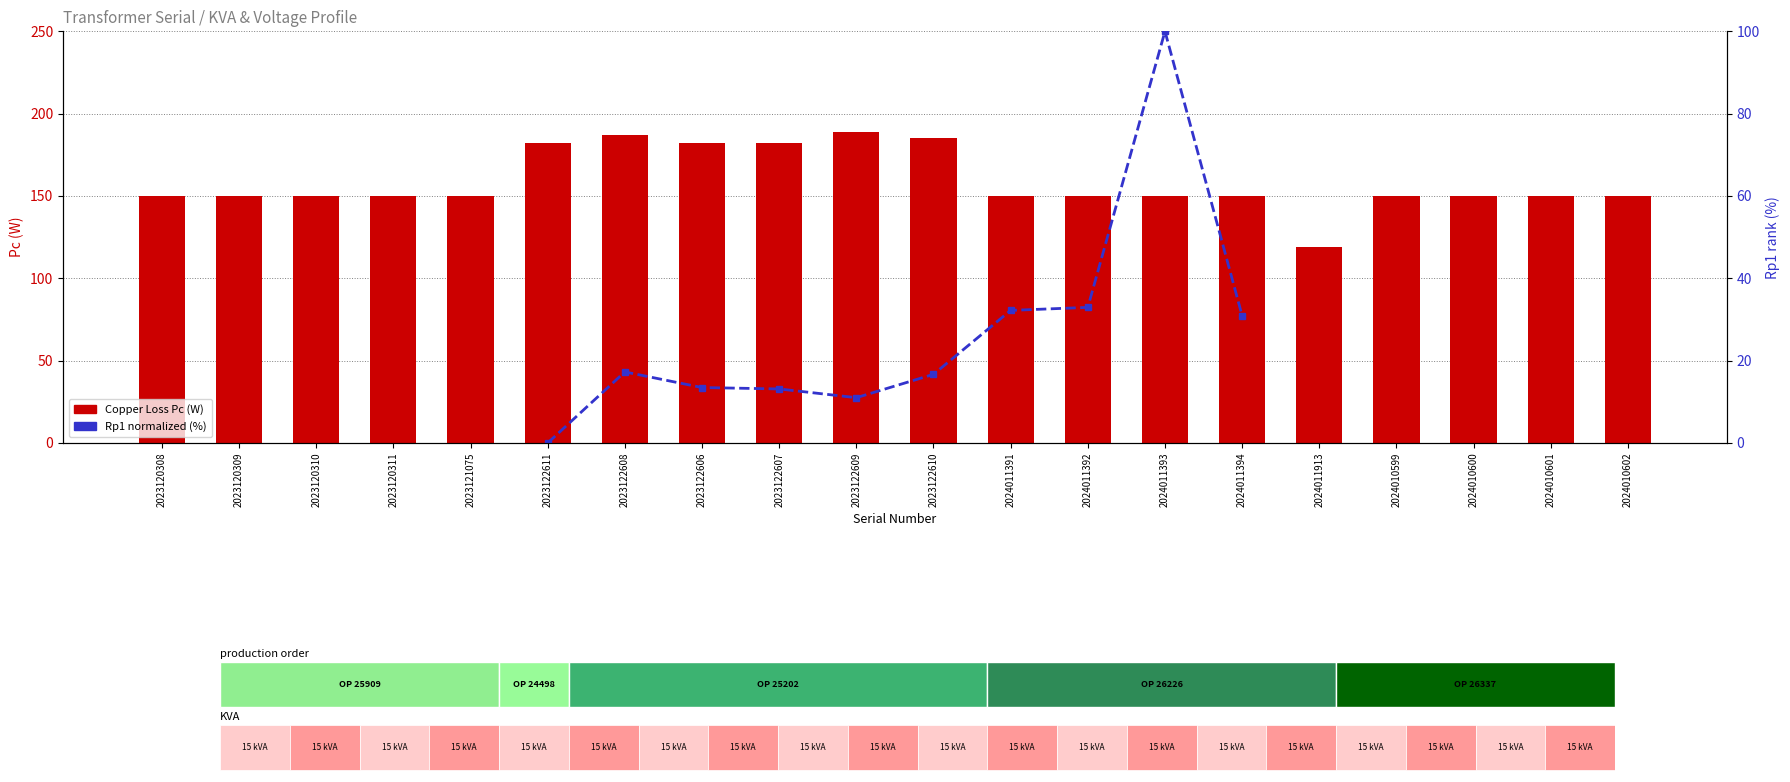

The Rp1 normalized (%) series shows 13.1 at 2023122607. True or false?

True